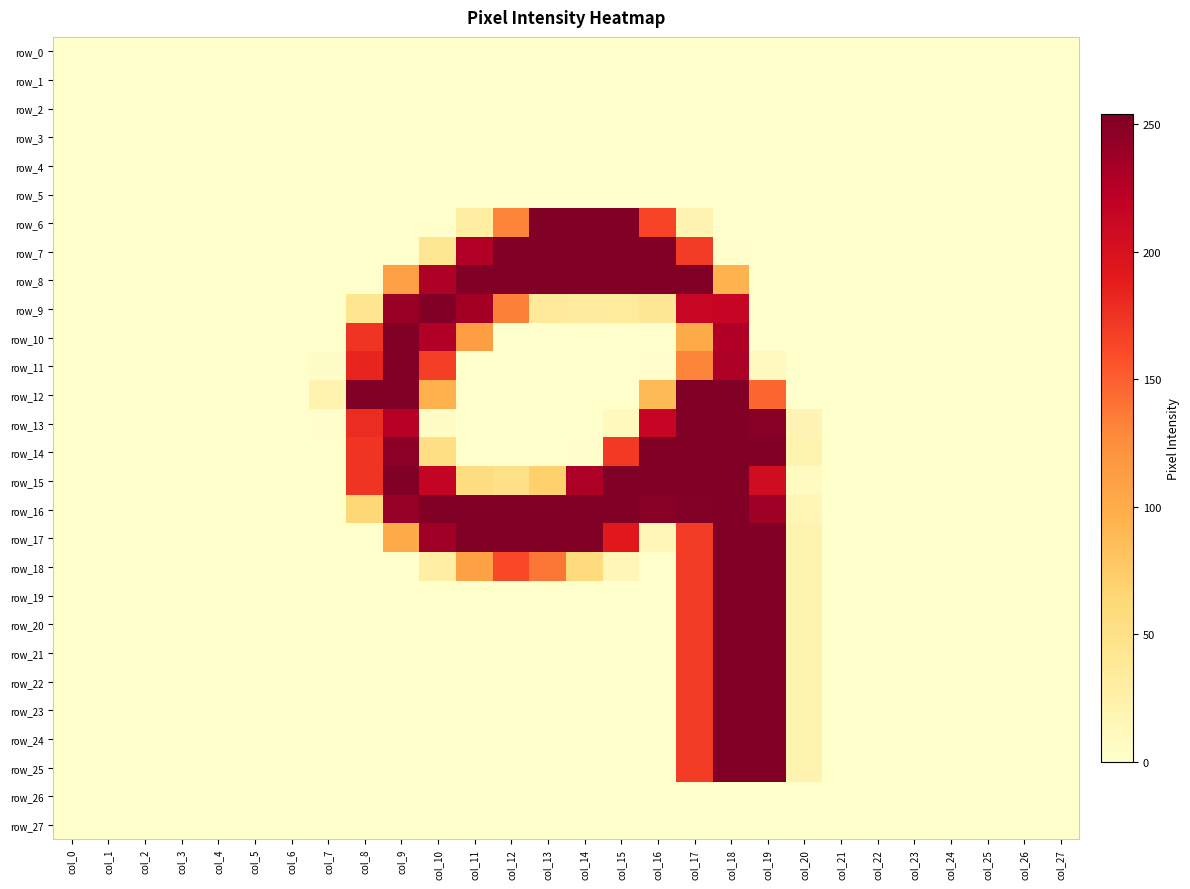

The value of row_17 at col_24 is -149. True or false?

False